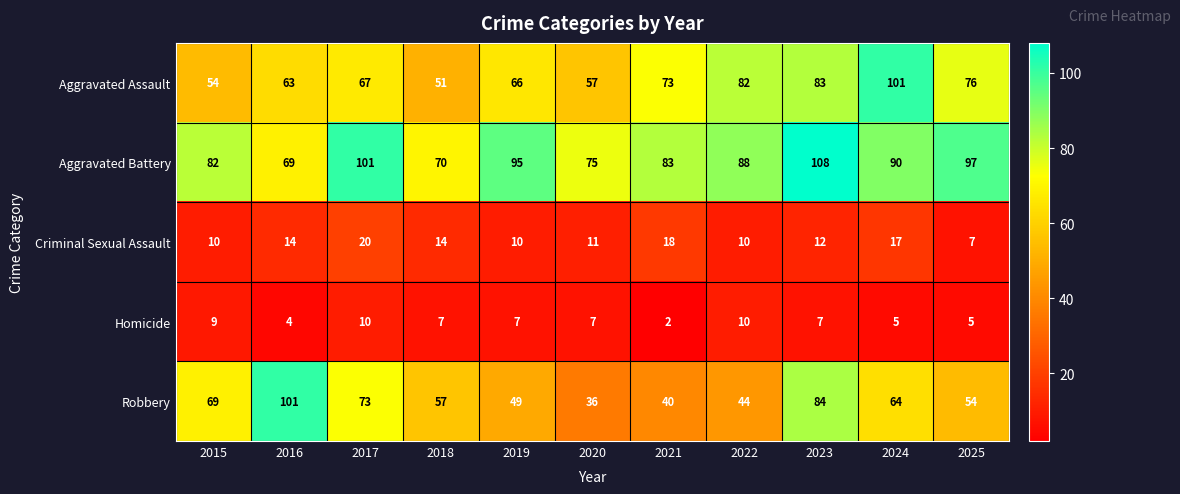

At which label is Aggravated Assault closest to 76?

2025